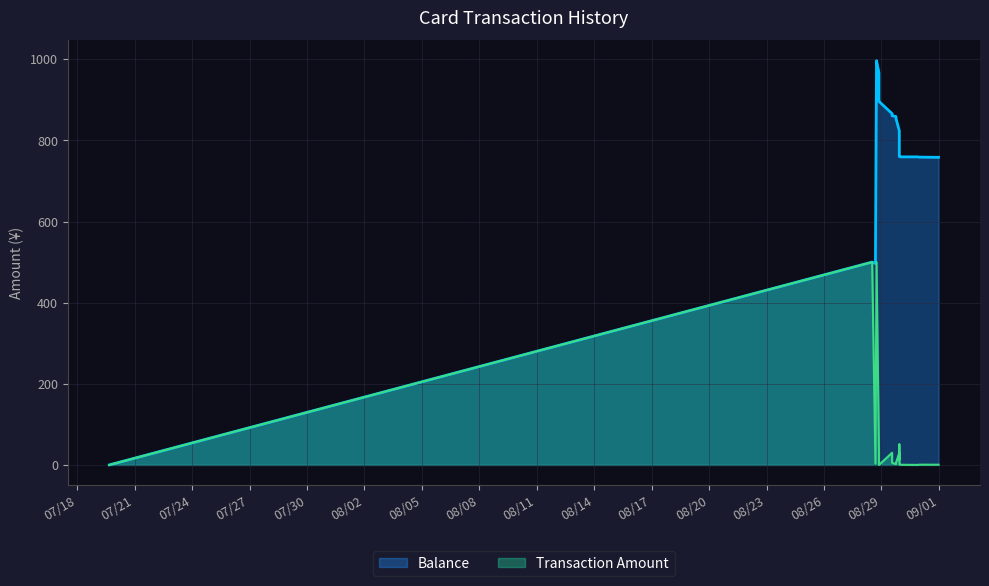

What is the highest value of the Transaction Amount series?

500.0